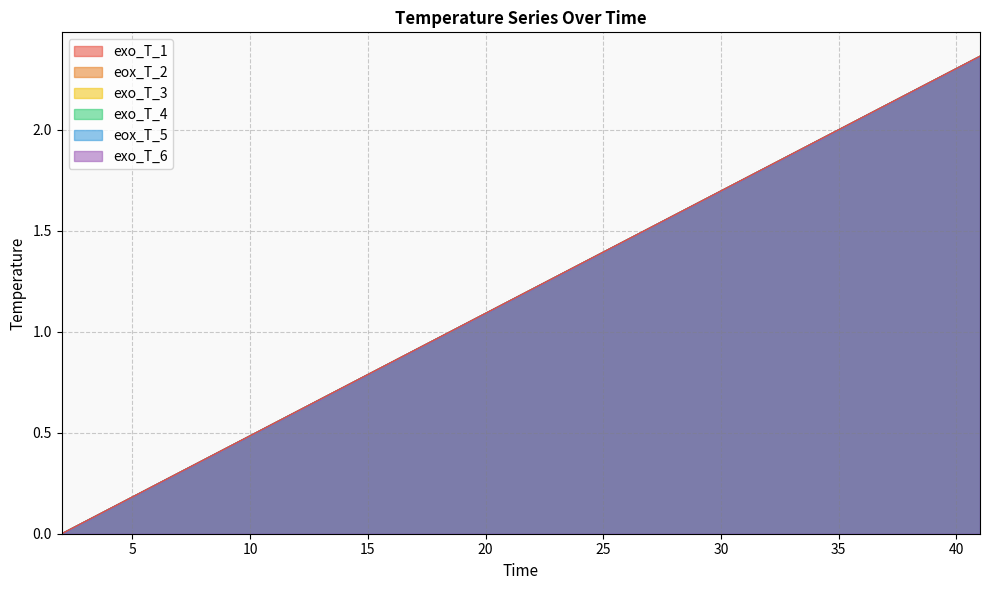

True or false: exo_T_3 has more than 2 points higher than both neighbors.

False